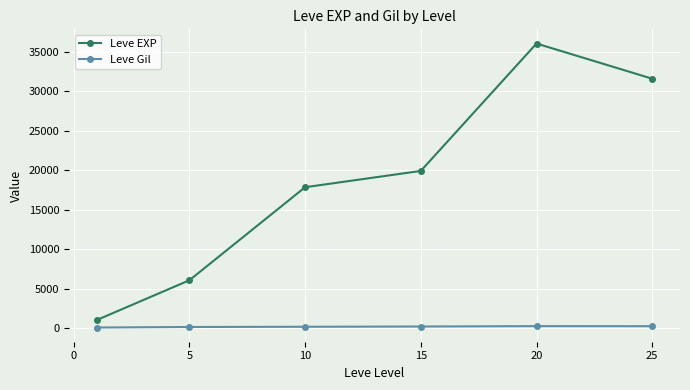

True or false: Leve EXP has more than 0 points higher than both neighbors.

True